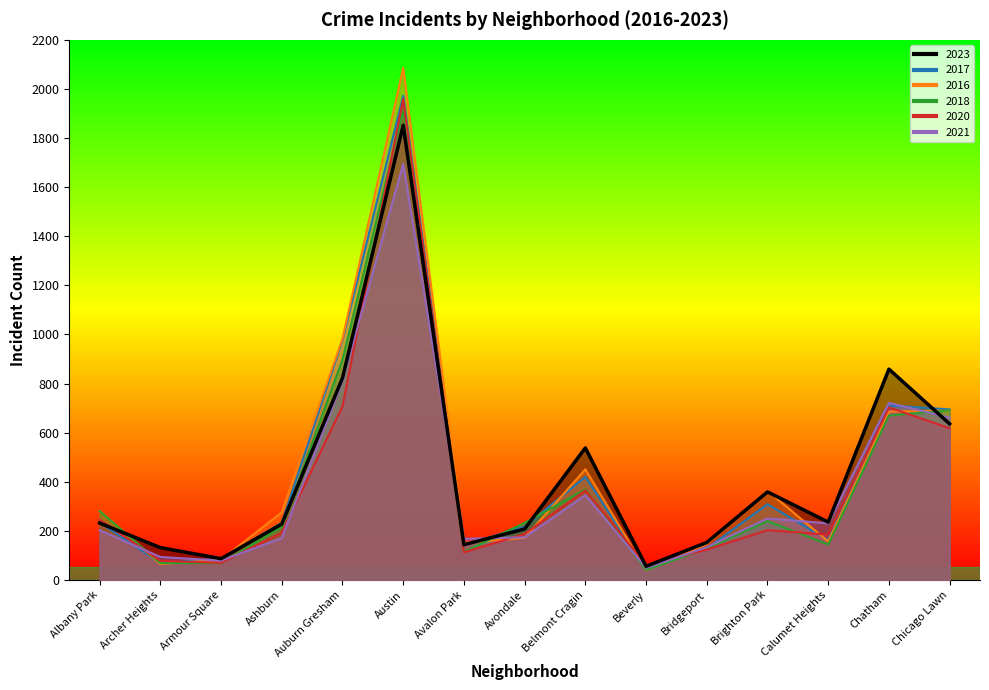

Reading left to right, list all the values displayed in this chart.

2023: Albany Park=232	Archer Heights=132	Armour Square=87	Ashburn=228	Auburn Gresham=823	Austin=1852	Avalon Park=144	Avondale=208	Belmont Cragin=538	Beverly=56	Bridgeport=153	Brighton Park=359	Calumet Heights=236	Chatham=859	Chicago Lawn=636
2017: Albany Park=235	Archer Heights=69	Armour Square=87	Ashburn=233	Auburn Gresham=978	Austin=1972	Avalon Park=142	Avondale=218	Belmont Cragin=420	Beverly=46	Bridgeport=128	Brighton Park=309	Calumet Heights=162	Chatham=711	Chicago Lawn=695
2016: Albany Park=282	Archer Heights=65	Armour Square=83	Ashburn=276	Auburn Gresham=983	Austin=2086	Avalon Park=151	Avondale=172	Belmont Cragin=451	Beverly=40	Bridgeport=147	Brighton Park=363	Calumet Heights=157	Chatham=686	Chicago Lawn=690
2018: Albany Park=281	Archer Heights=69	Armour Square=69	Ashburn=218	Auburn Gresham=898	Austin=1912	Avalon Park=115	Avondale=233	Belmont Cragin=369	Beverly=41	Bridgeport=129	Brighton Park=240	Calumet Heights=145	Chatham=670	Chicago Lawn=691
2020: Albany Park=246	Archer Heights=78	Armour Square=70	Ashburn=193	Auburn Gresham=708	Austin=1959	Avalon Park=113	Avondale=188	Belmont Cragin=365	Beverly=62	Bridgeport=124	Brighton Park=203	Calumet Heights=185	Chatham=703	Chicago Lawn=618
2021: Albany Park=203	Archer Heights=94	Armour Square=79	Ashburn=171	Auburn Gresham=811	Austin=1695	Avalon Park=168	Avondale=174	Belmont Cragin=346	Beverly=49	Bridgeport=134	Brighton Park=251	Calumet Heights=231	Chatham=722	Chicago Lawn=661